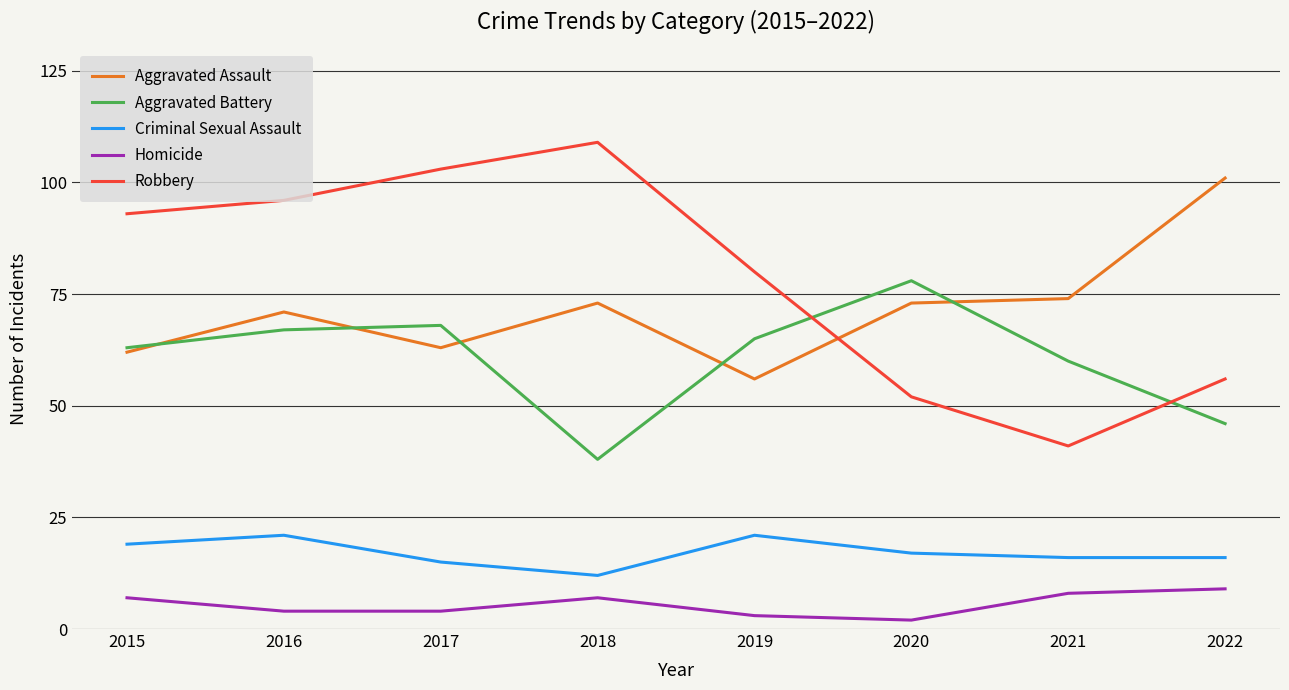

Between 2017 and 2021, which series saw the biggest shift?

Robbery